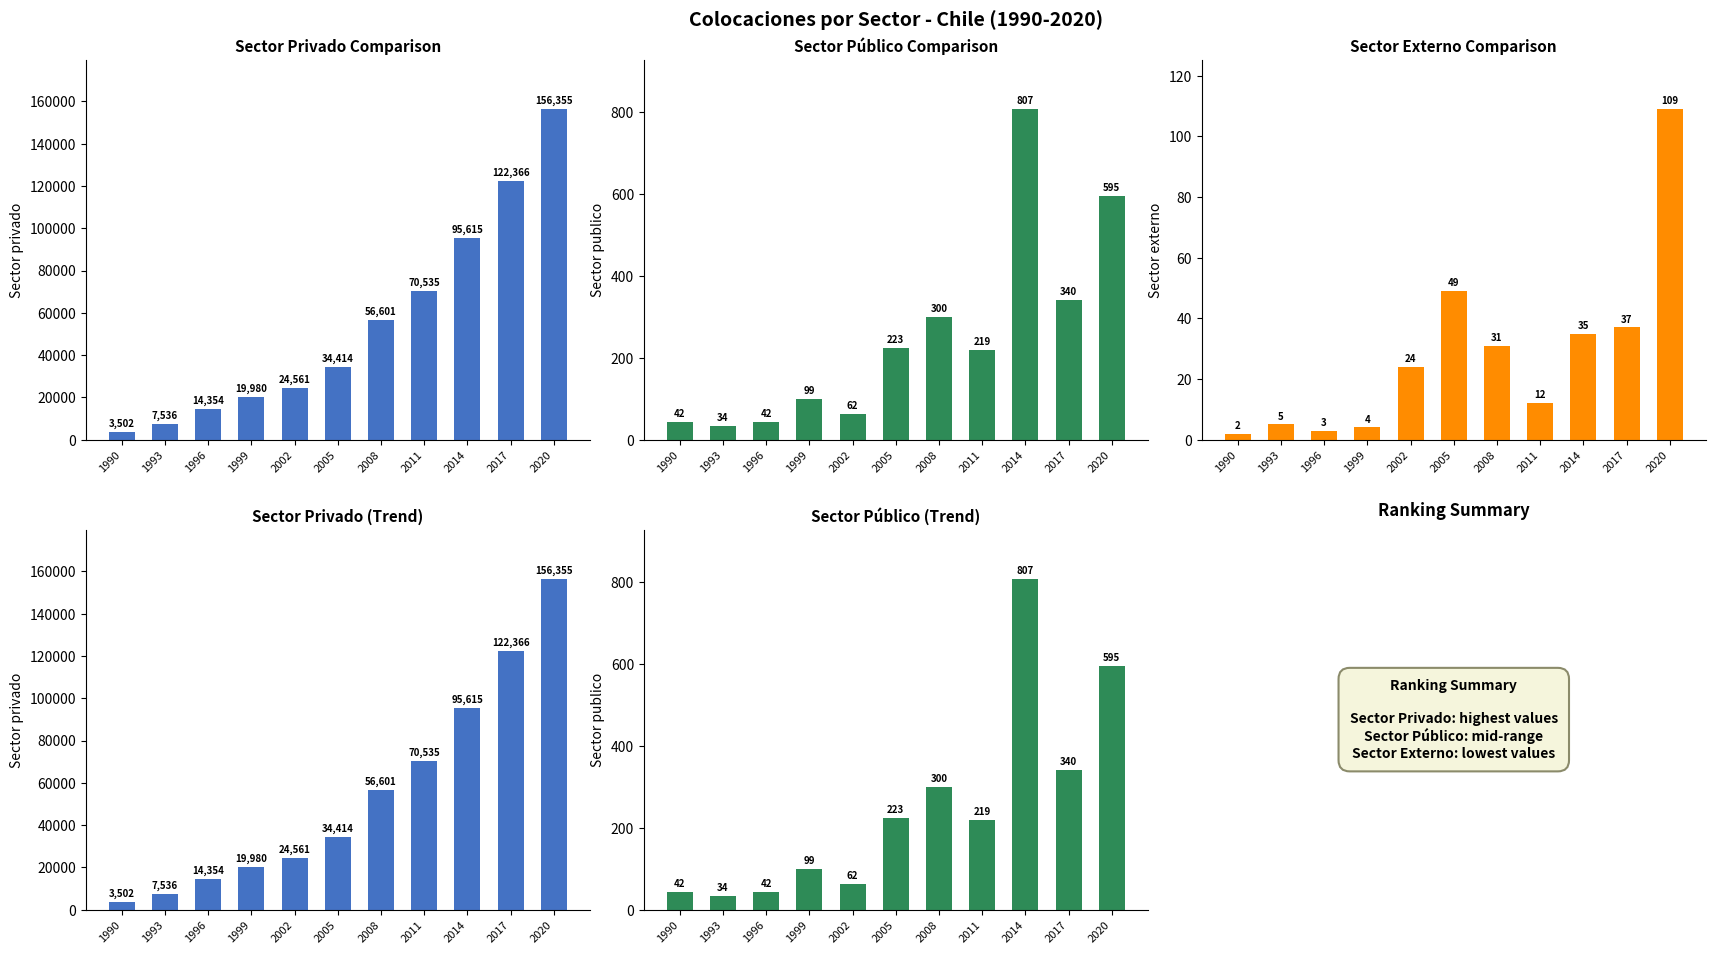

Rank the categories by Sector externo value from highest to lowest.

2020, 2005, 2017, 2014, 2008, 2002, 2011, 1993, 1999, 1996, 1990